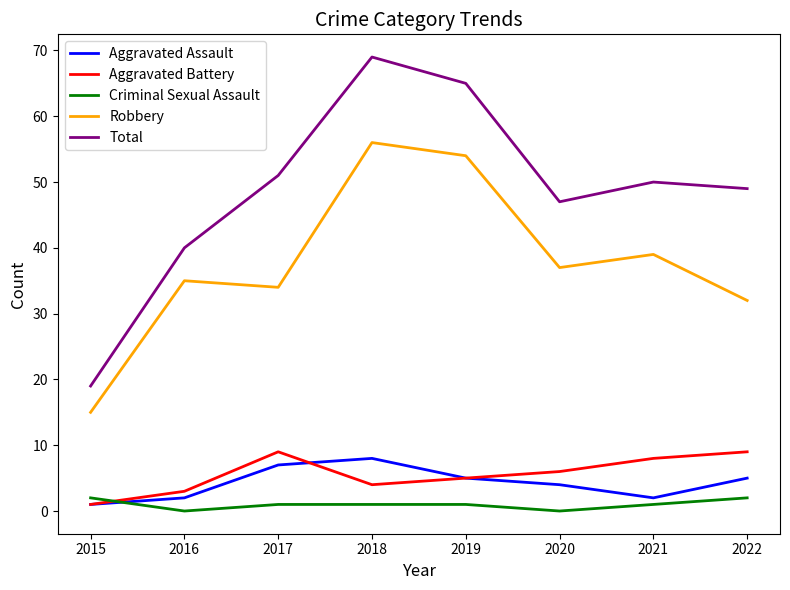

Reading left to right, what are all the values shown in this chart?

Aggravated Assault: 1	2	7	8	5	4	2	5
Aggravated Battery: 1	3	9	4	5	6	8	9
Criminal Sexual Assault: 2	0	1	1	1	0	1	2
Robbery: 15	35	34	56	54	37	39	32
Total: 19	40	51	69	65	47	50	49